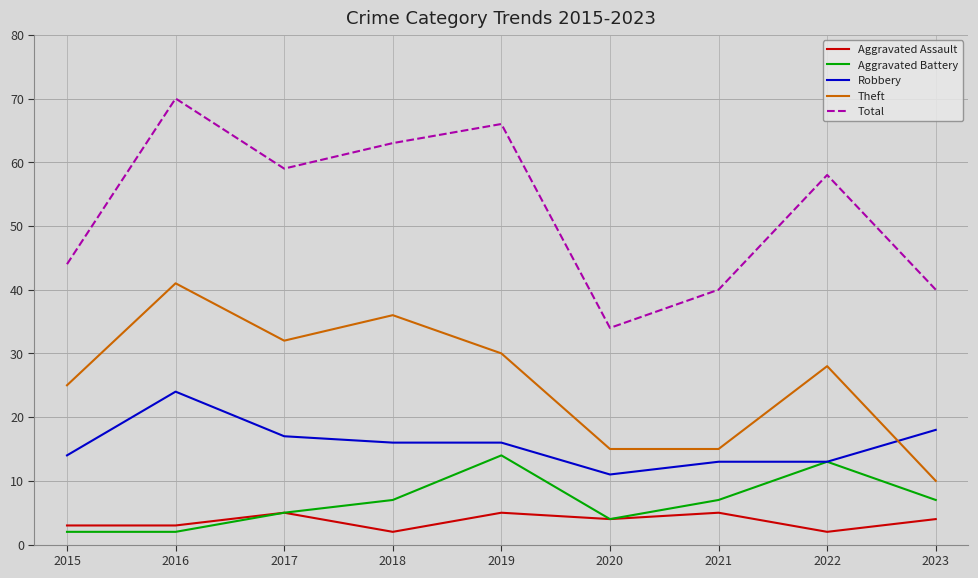

Which series has the largest total across all categories?

Total